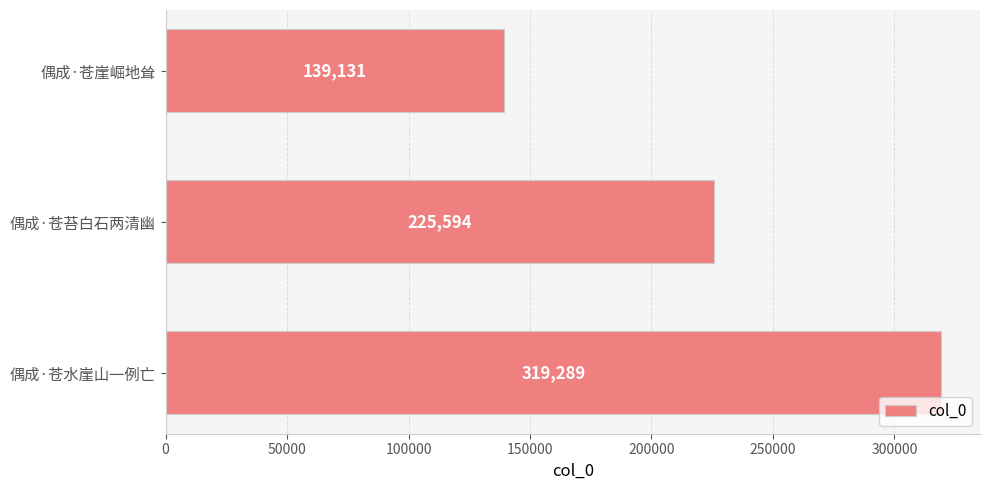

How many values are below 225594?

1